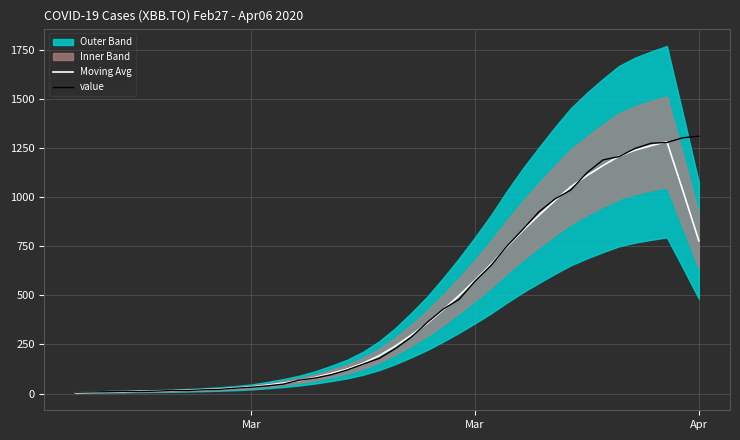

In value, how many points are lower than both neighbors (excluding endpoints)?

1